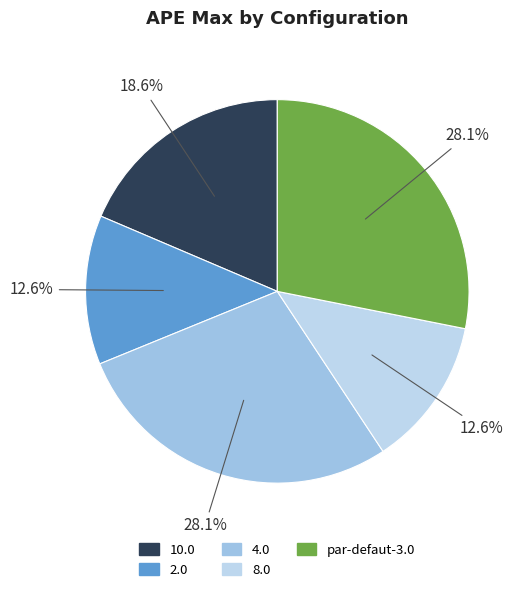

Count the number of slices in the pie.

5